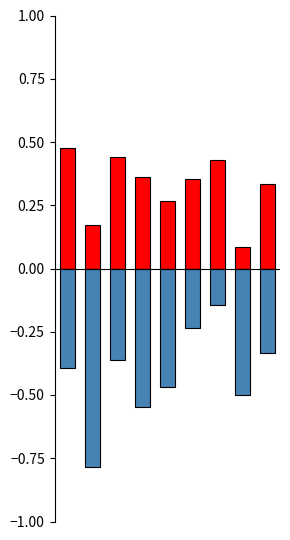

Which series changed the most between 3 and 6?

Theft (normalized)